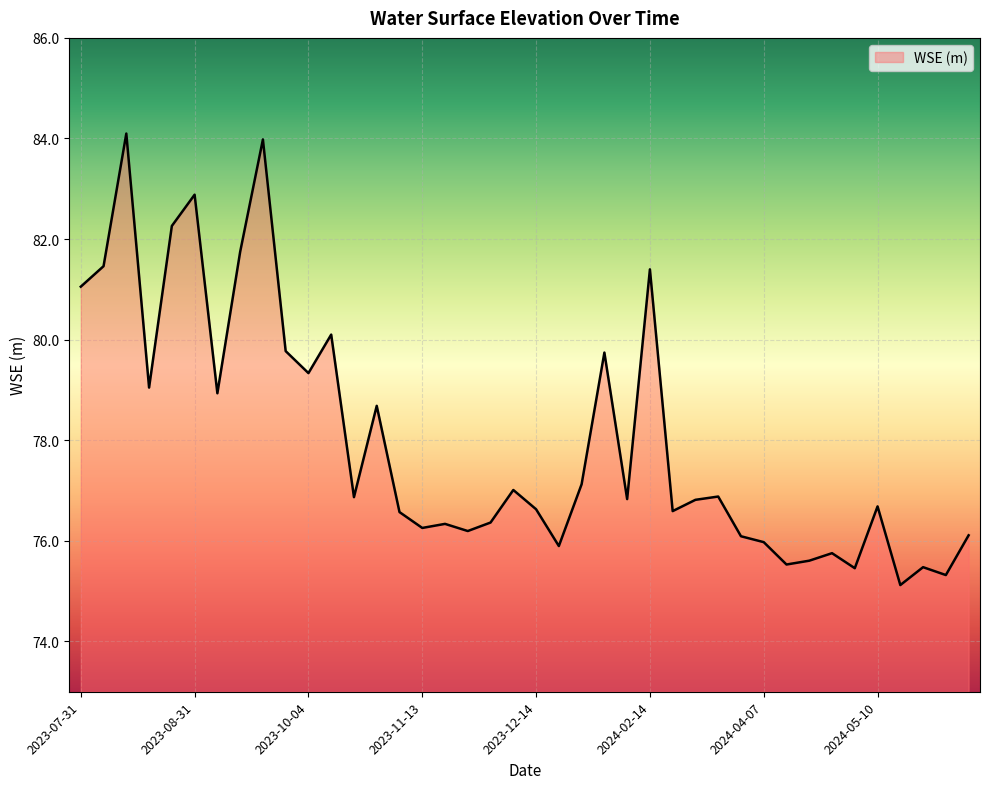

What is the greatest value displayed?

84.1